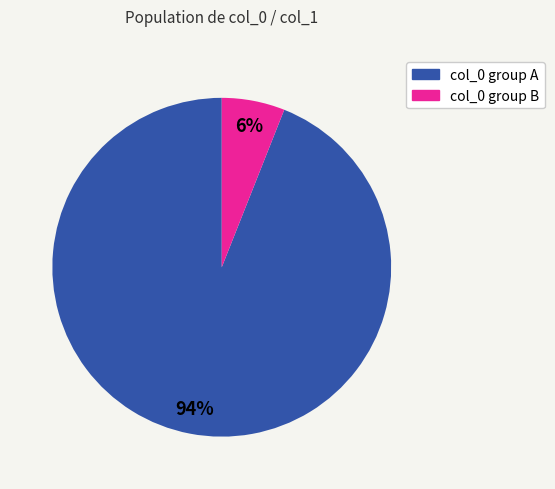

To the nearest percent, what is the difference between the largest and smallest slice percentages?

88%